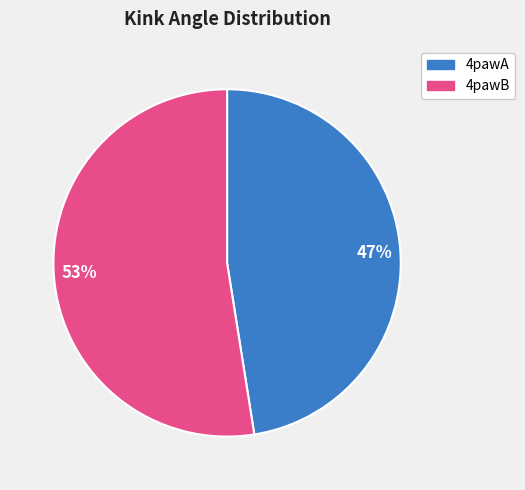

Does any single category account for the majority?

Yes